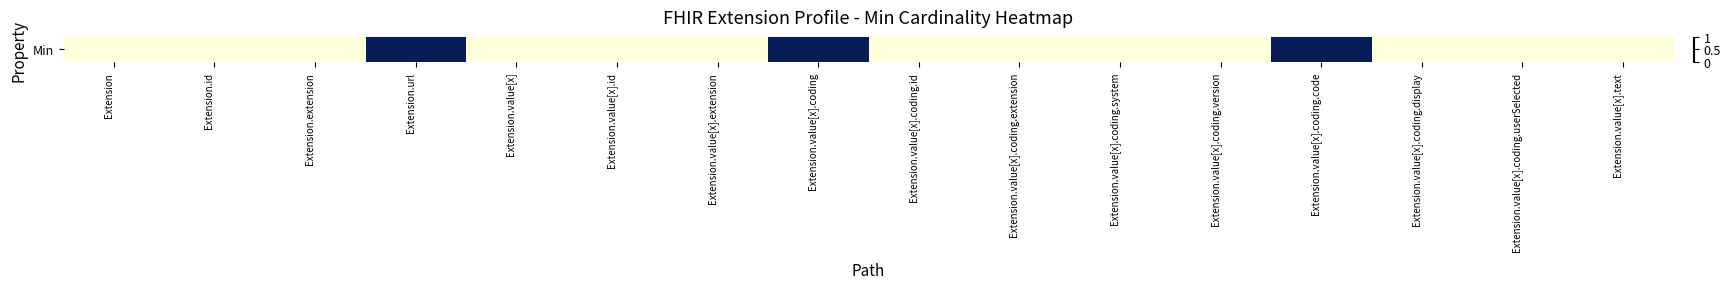

Reading left to right, extract all data points from this chart.

Extension=0	Extension.id=0	Extension.extension=0	Extension.url=1	Extension.value[x]=0	Extension.value[x].id=0	Extension.value[x].extension=0	Extension.value[x].coding=1	Extension.value[x].coding.id=0	Extension.value[x].coding.extension=0	Extension.value[x].coding.system=0	Extension.value[x].coding.version=0	Extension.value[x].coding.code=1	Extension.value[x].coding.display=0	Extension.value[x].coding.userSelected=0	Extension.value[x].text=0